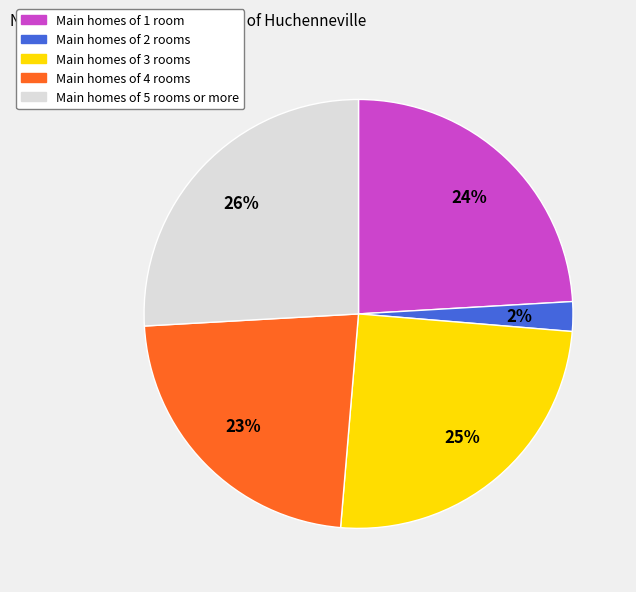

Which category has the biggest portion of the pie?

Main homes of 5 rooms or more